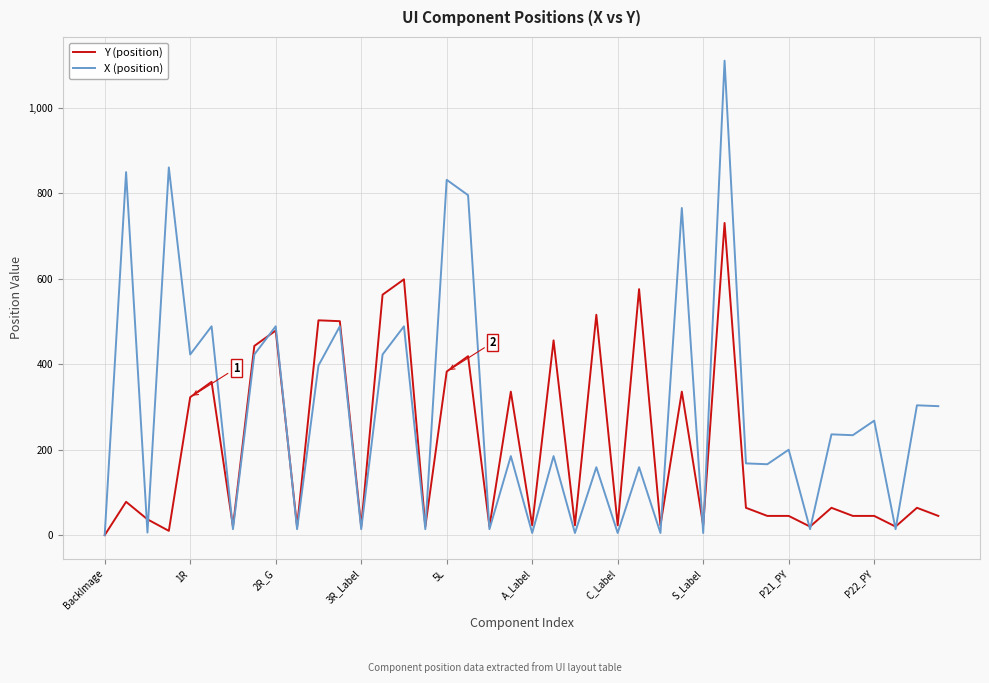

What is the maximum value for X (position)?

1111